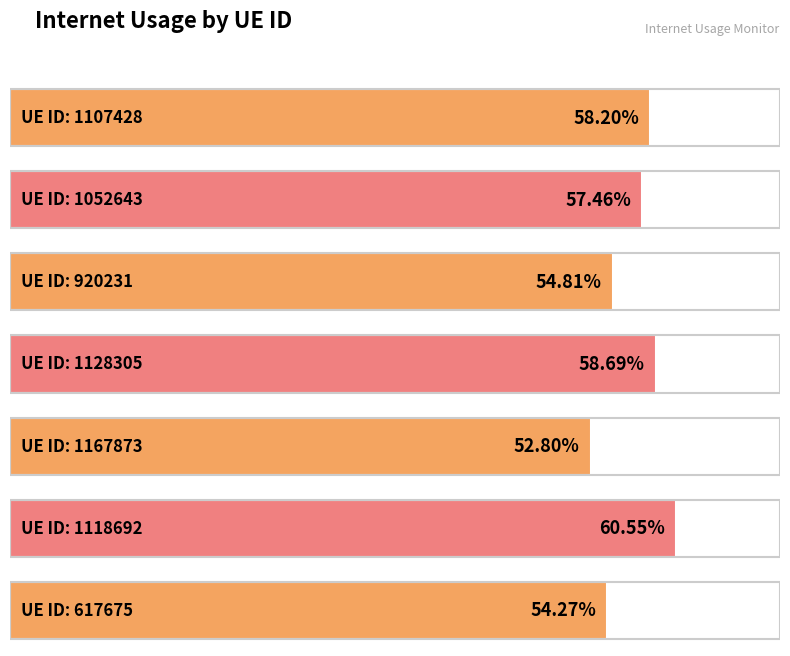

Reading left to right, extract all data points from this chart.

1107428=0.6	1052643=0.6	920231=0.5	1128305=0.6	1167873=0.5	1118692=0.6	617675=0.5